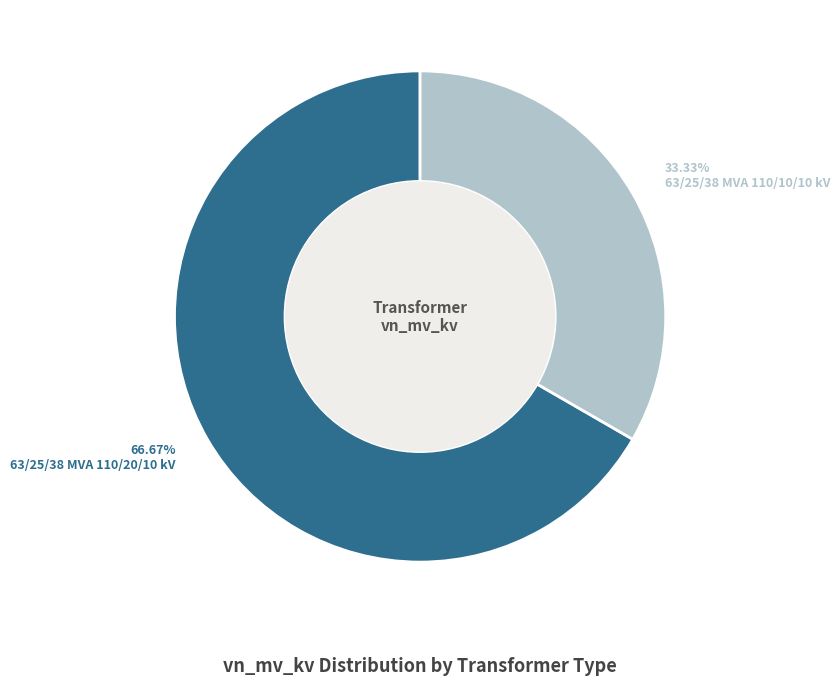

Does any single category account for the majority?

Yes